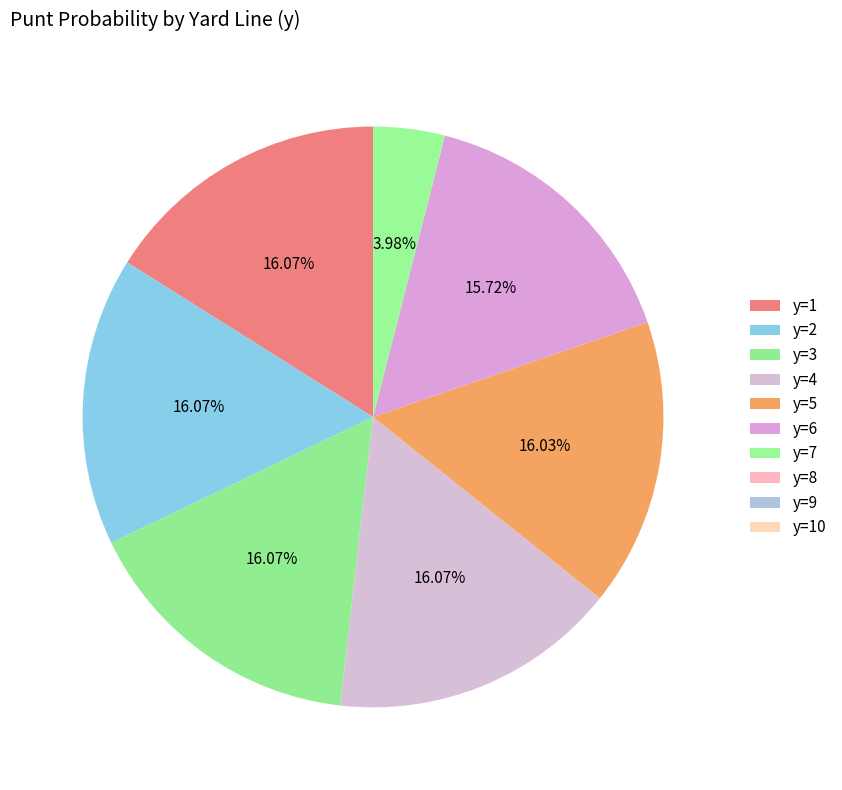

Rank the categories by value from lowest to highest.

y=8, y=9, y=10, y=7, y=6, y=5, y=1, y=2, y=3, y=4